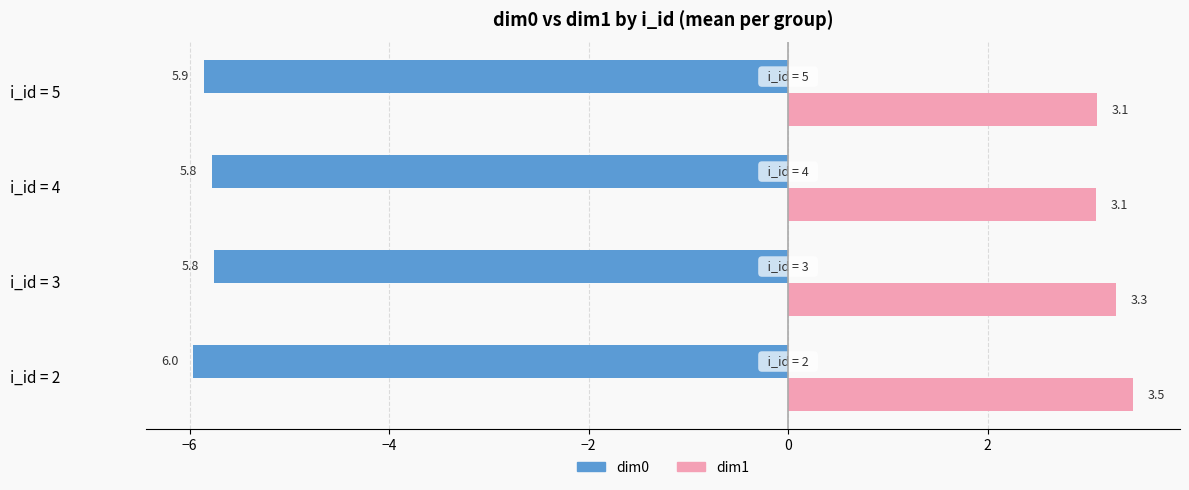

Which series has the largest total across all categories?

dim1